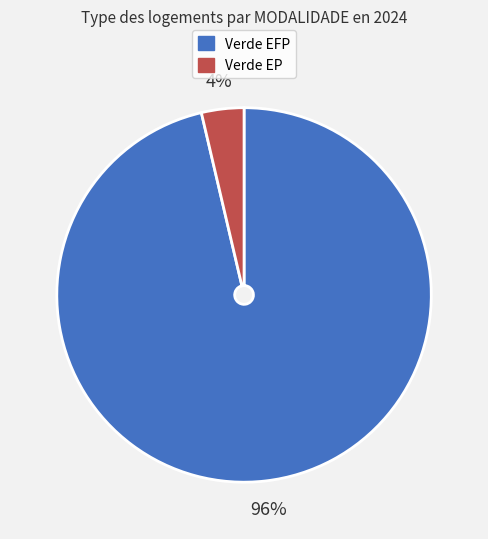

To the nearest percent, what is the combined percentage of Verde EP and Verde EFP?

100%